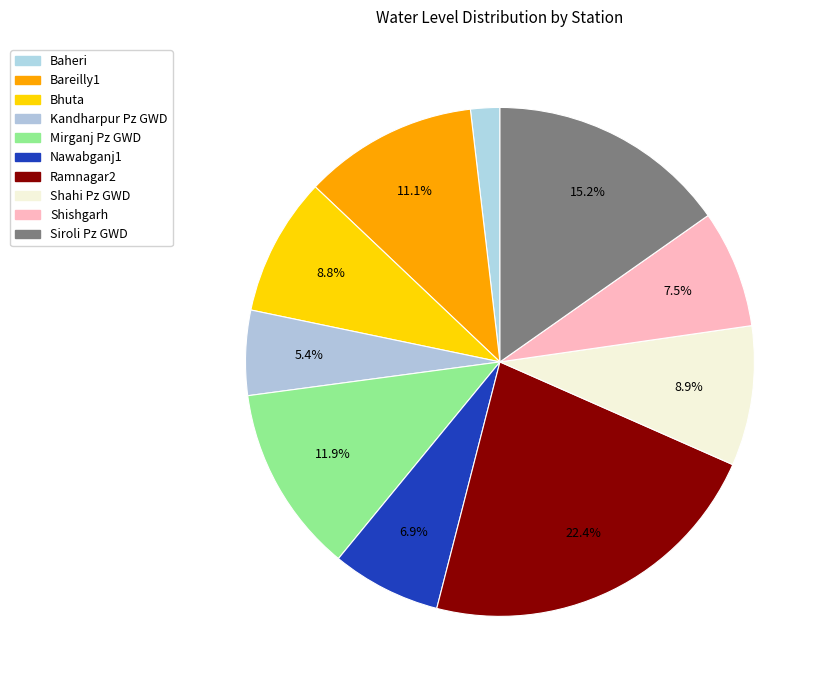

How many segments does this pie chart have?

10